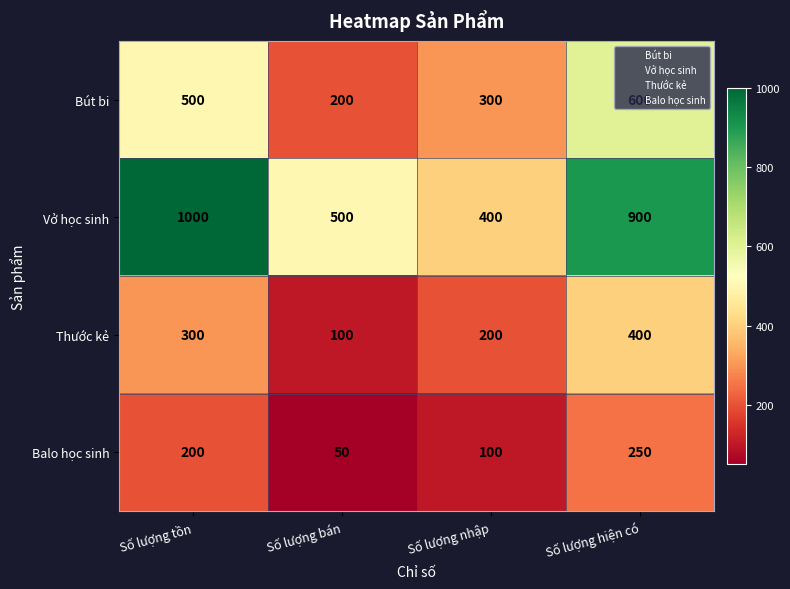

Which series has the largest range (max minus min)?

Vở học sinh